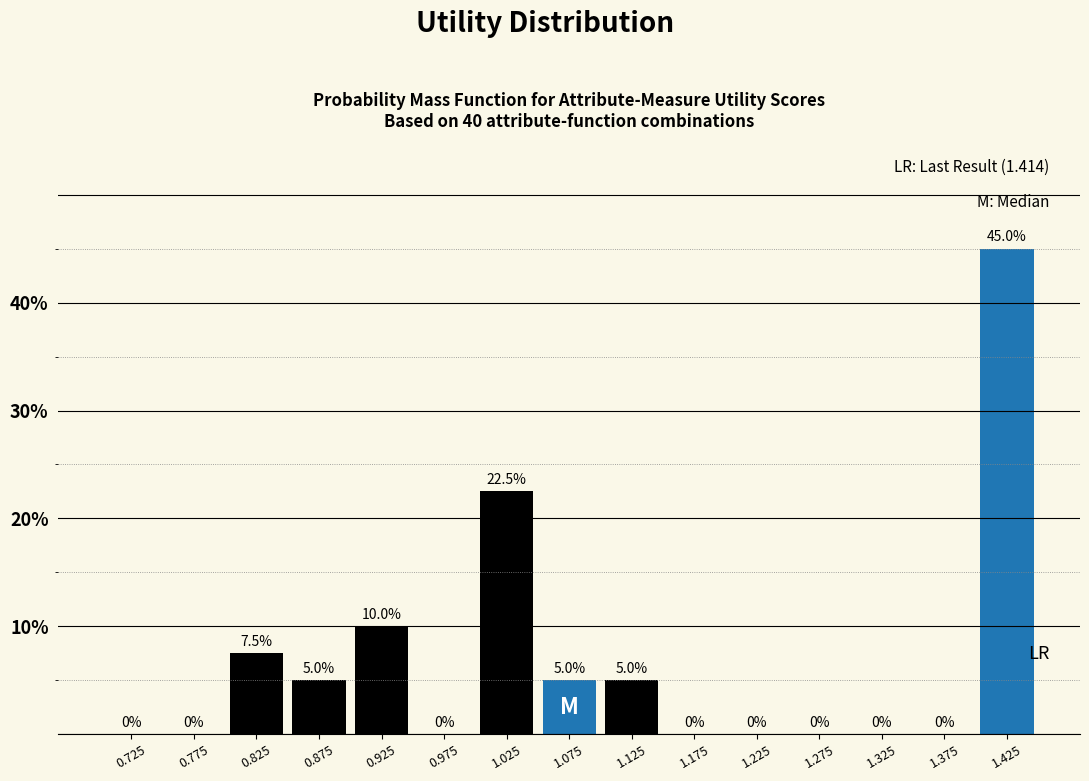

What is the height of the bar covering 0.90 to 0.95 on the x-axis?

10.0